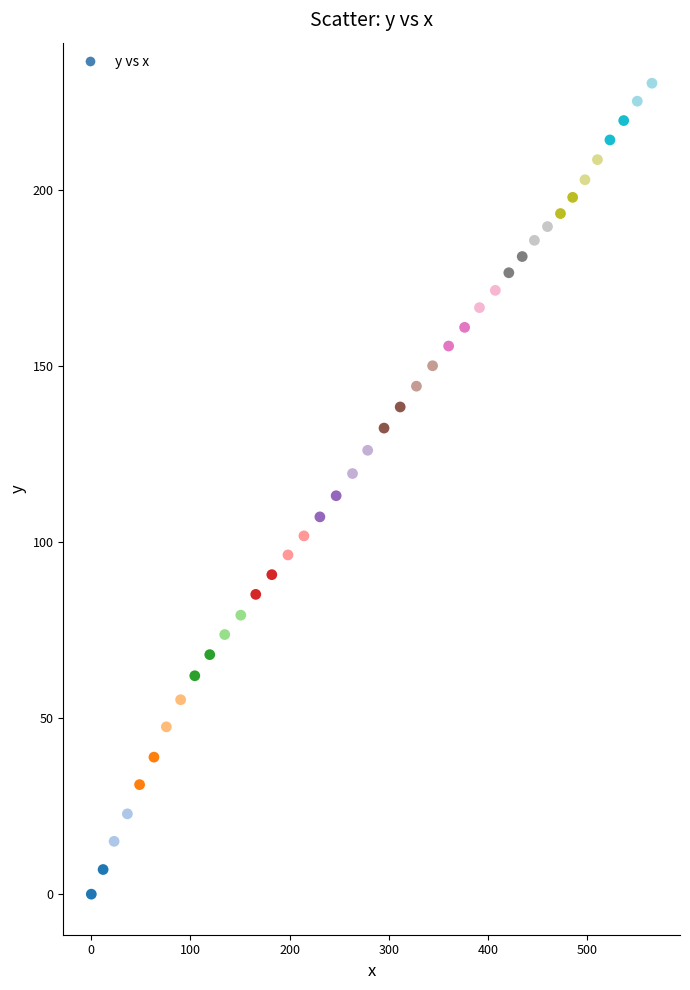

What is the range of Y values (max minus min)?

230.2